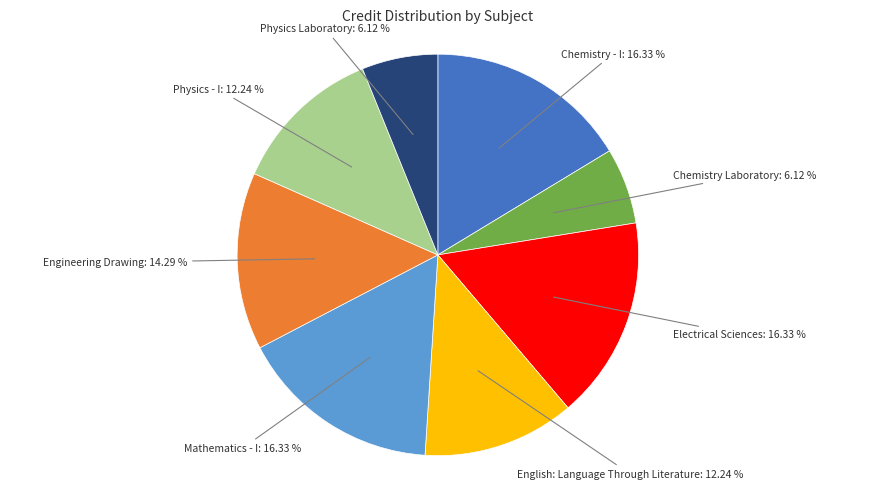

Is there a majority slice in this chart?

No